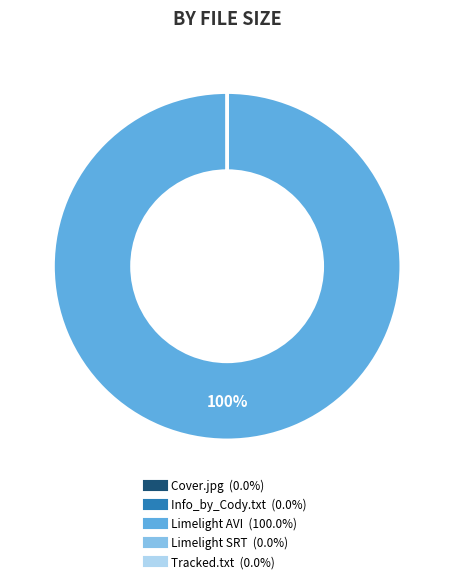

To the nearest percent, what is the difference between the largest and smallest slice percentages?

100%